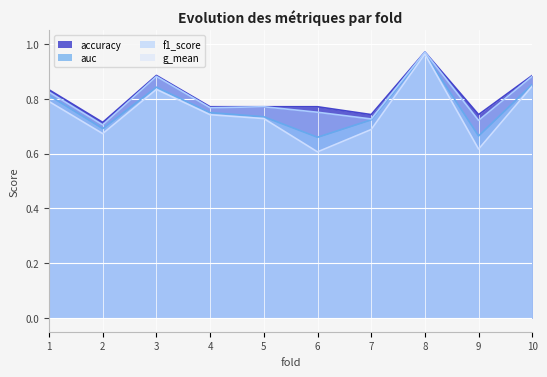

Rank the series at 1 from highest to lowest value.

accuracy, f1_score, auc, g_mean